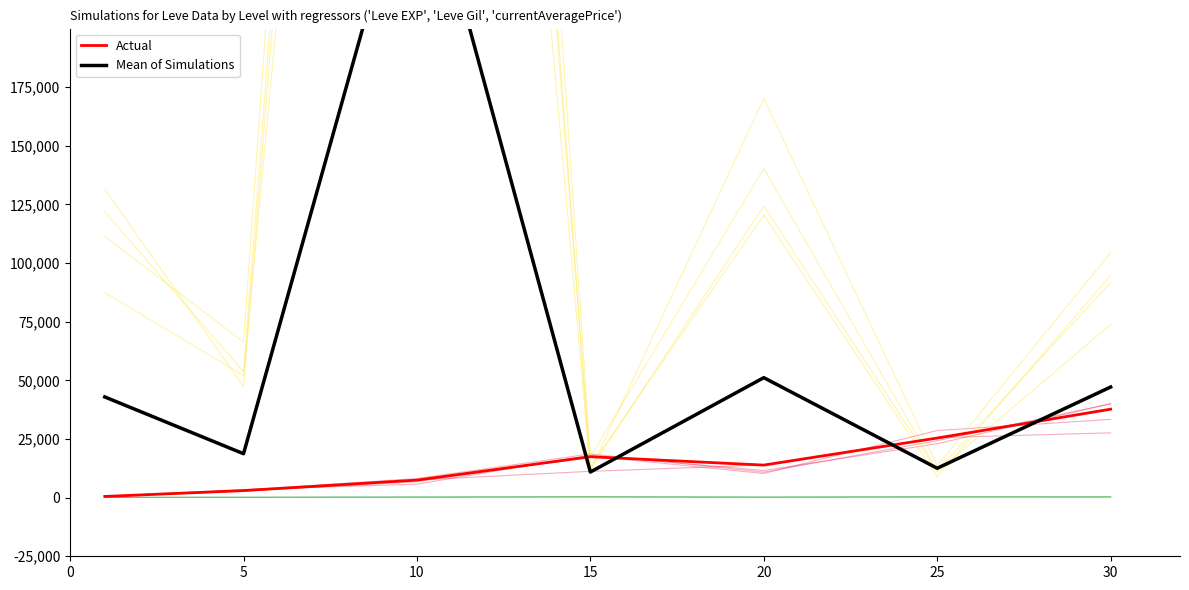

What is the value of the currentAveragePrice sim0 point at the 3rd from the left?

972625.7